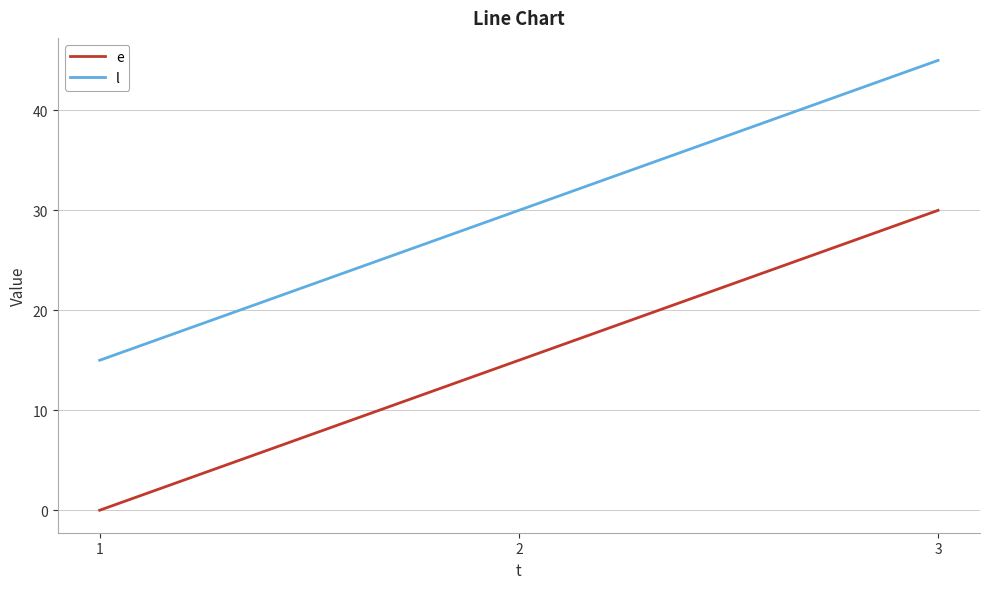

At which category is the sum across all series the highest?

3